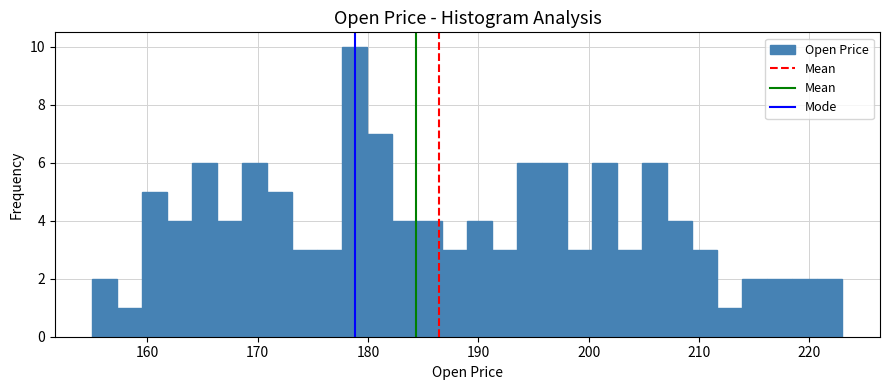

Read against the x-axis, roughly where is the centre of the tallest bar?

179